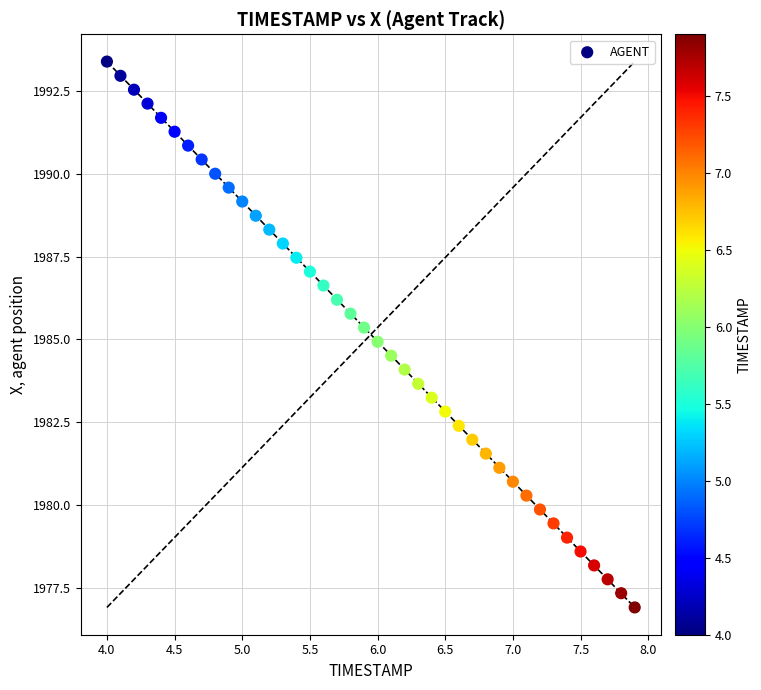

What is the range of Y values (max minus min)?

16.5